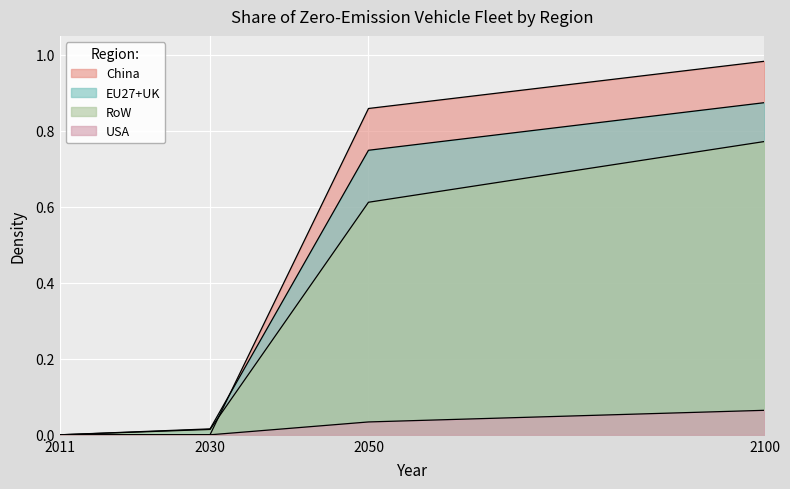

How many data points does each series have?

4